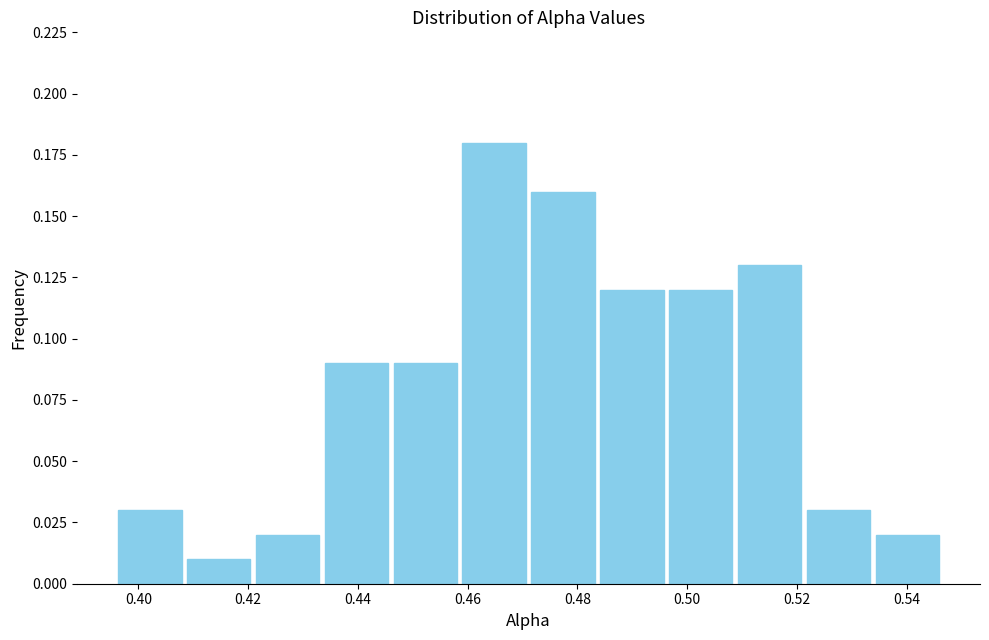

How tall is the bar that spans 0.458 to 0.472 on the x-axis? Neither the bar edges nor the heights are printed on the chart, so give them approximately, as read against the axes.

0.18